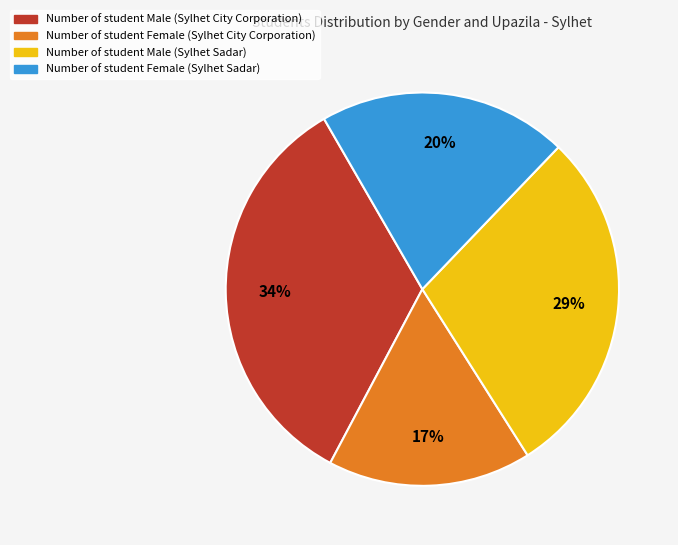

Is there a majority slice in this chart?

No